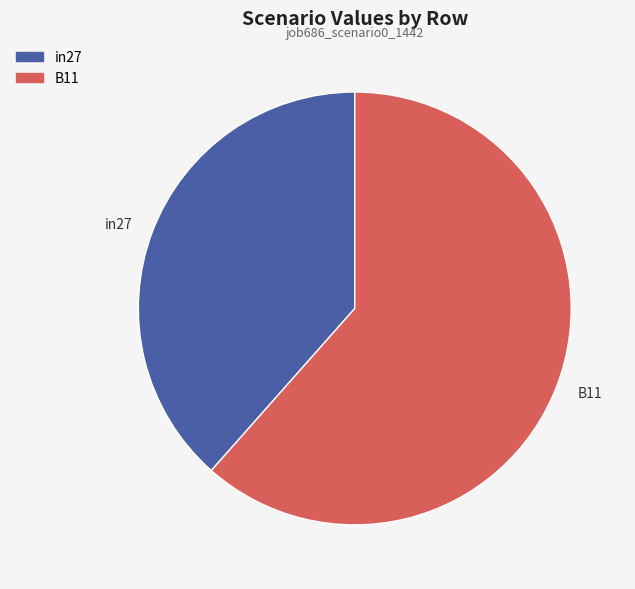

Is it true that in27 is 44% of the pie?

False